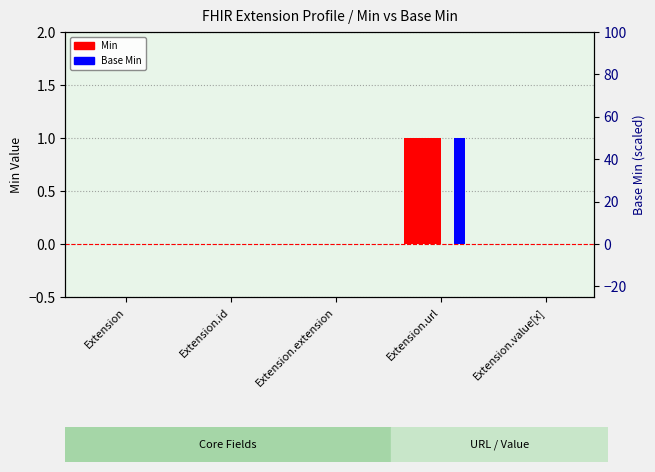

At which category is the sum across all series the highest?

Extension.url